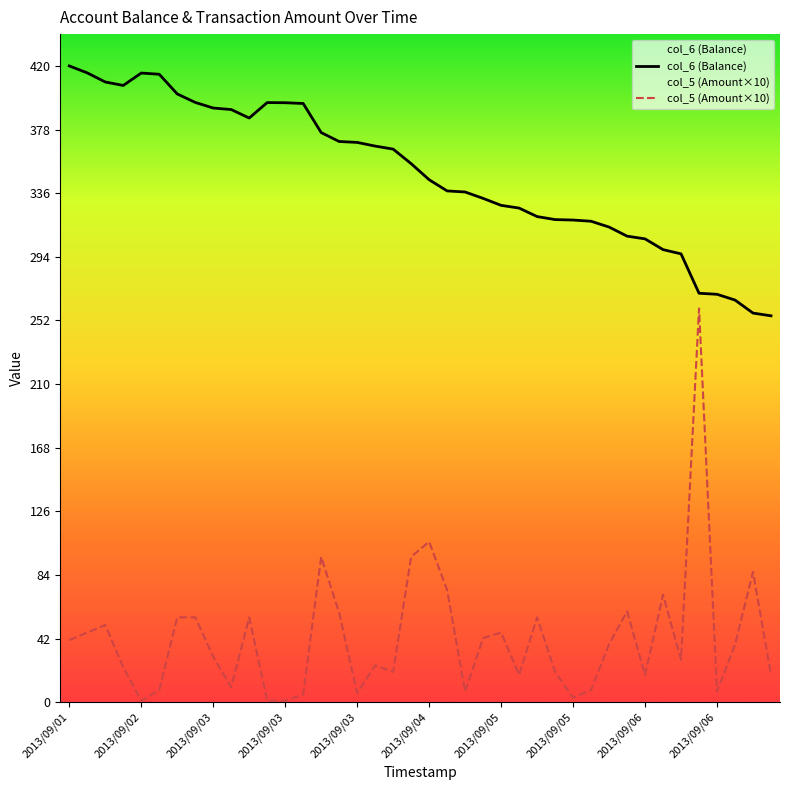

True or false: col_5 (Amount×10) has a value of 24.3 at 17.

True